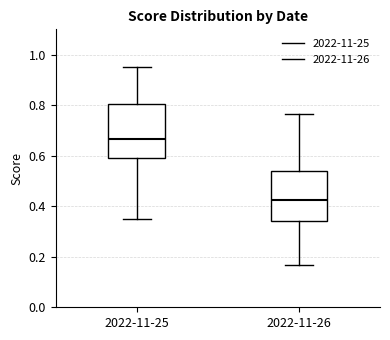

Reading left to right, transcribe this box plot: for each box, give where its median line is, the range the box spans, and where its two whiskers end, as read against the y-axis. The values are not printed on the chart, so give them approximately, as read against the axis.

2022-11-25: median 0.66, box 0.60 to 0.80, whiskers 0.36 to 0.96
2022-11-26: median 0.42, box 0.34 to 0.54, whiskers 0.16 to 0.76